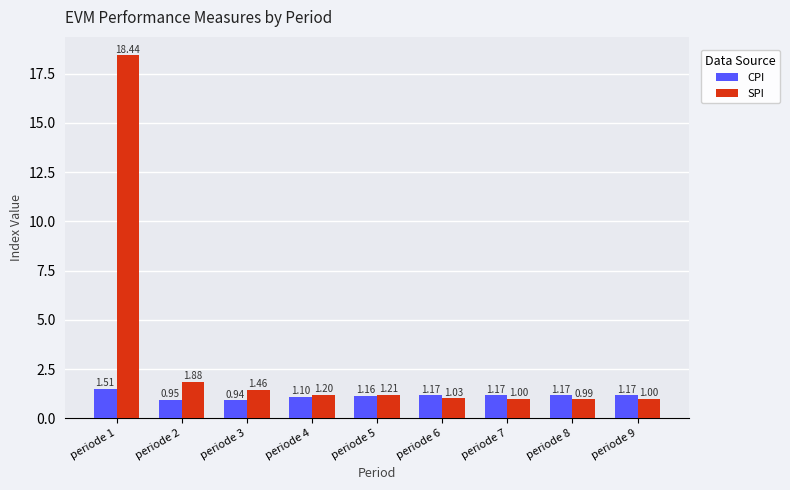

What is the approximate value of CPI at periode 8?

1.2